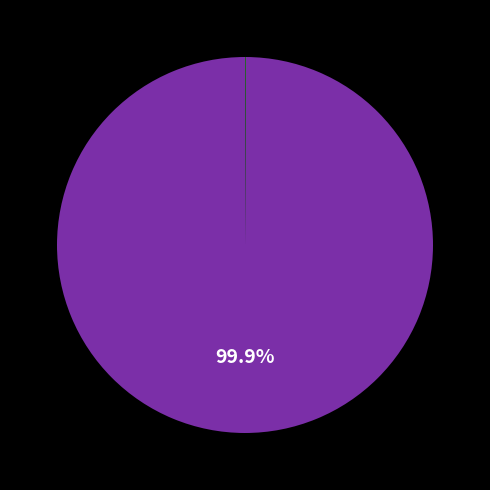

Is there any slice that represents more than half of the pie?

Yes